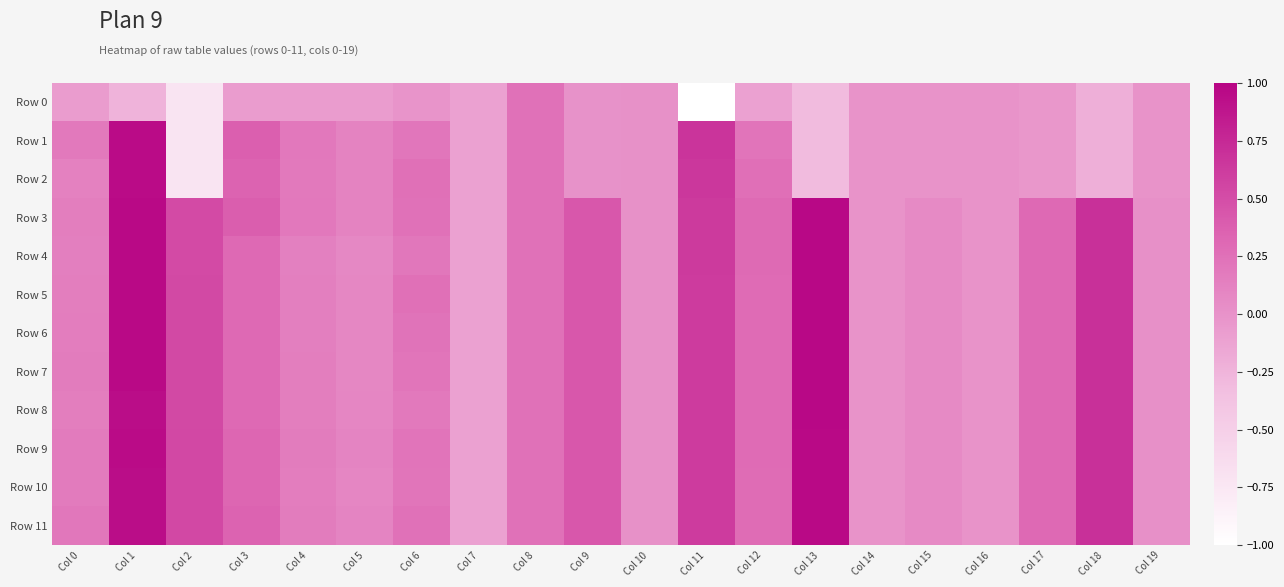

Which series changed the most between Col 7 and Col 11?

Row 0